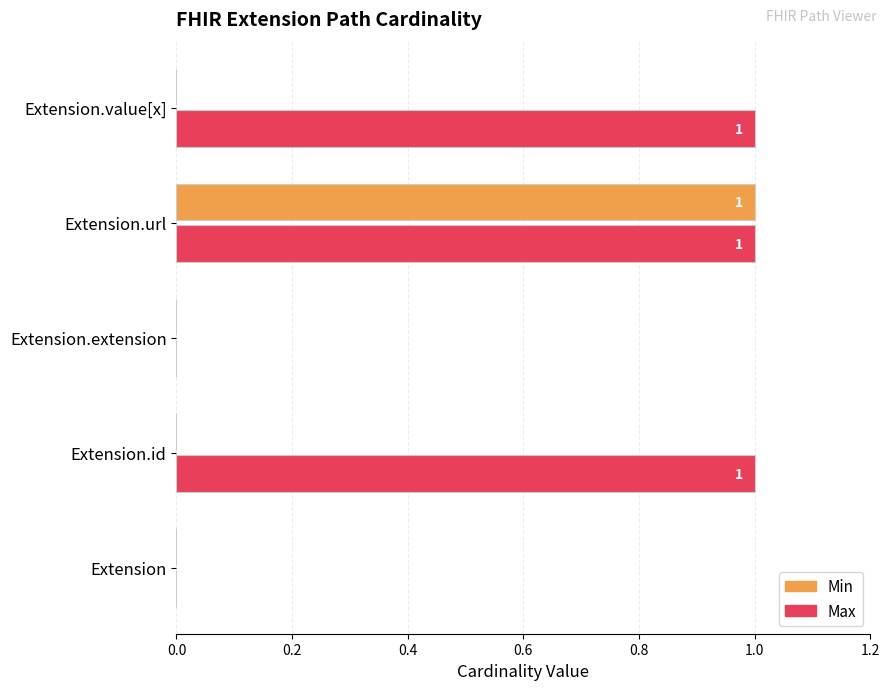

Which category has the highest value in the Min series?

Extension.url